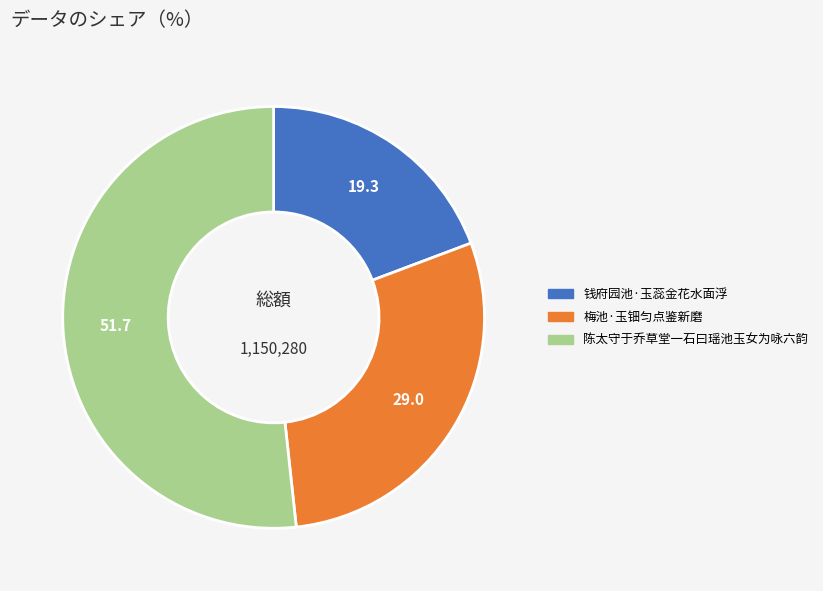

Which category has the smallest portion of the pie?

钱府园池·玉蕊金花水面浮